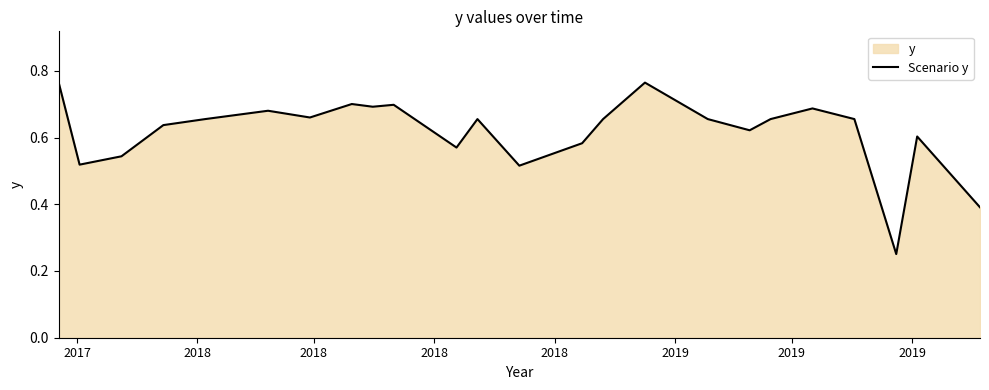

How many distinct data groups are displayed?

1